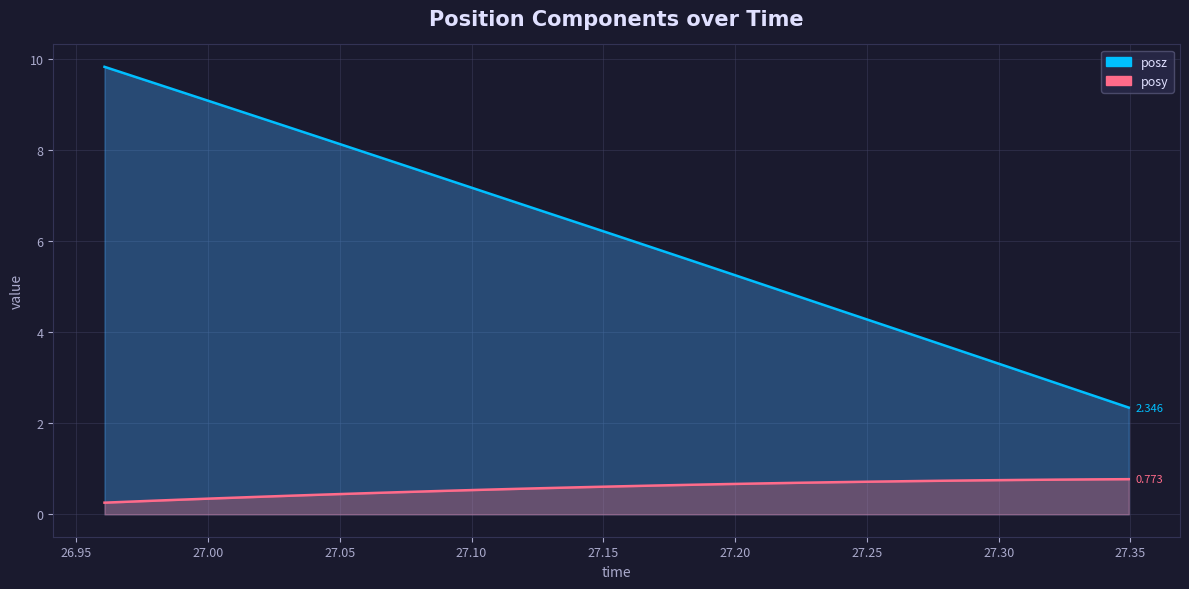

What is the difference between the posy values at 27.30 and 27.20?

0.1